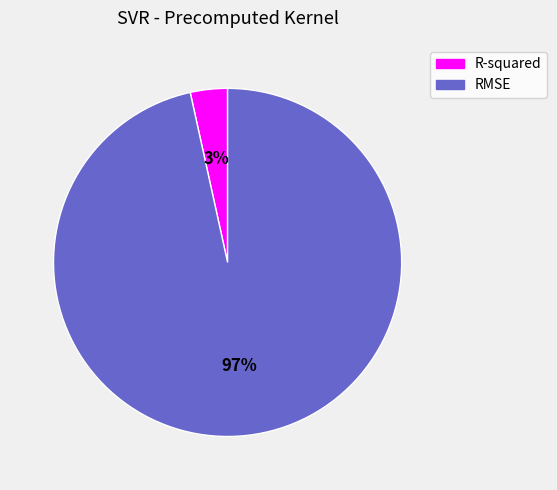

Does RMSE account for over 50% of the chart?

Yes